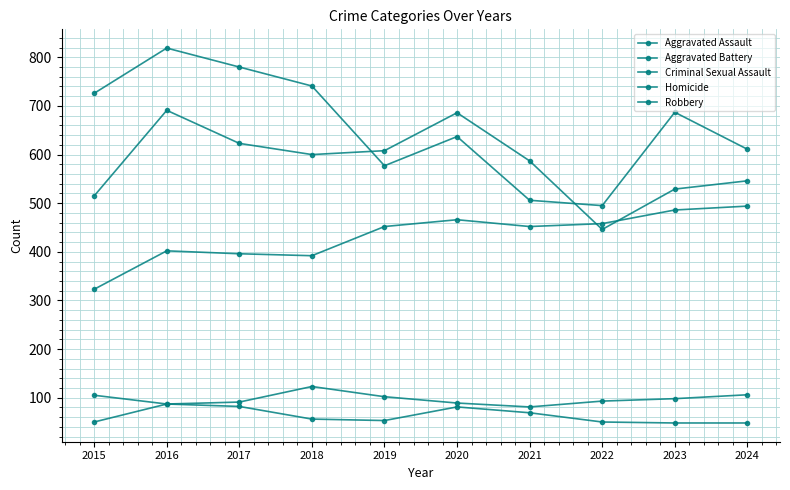

True or false: Criminal Sexual Assault and Robbery cross at least once.

False